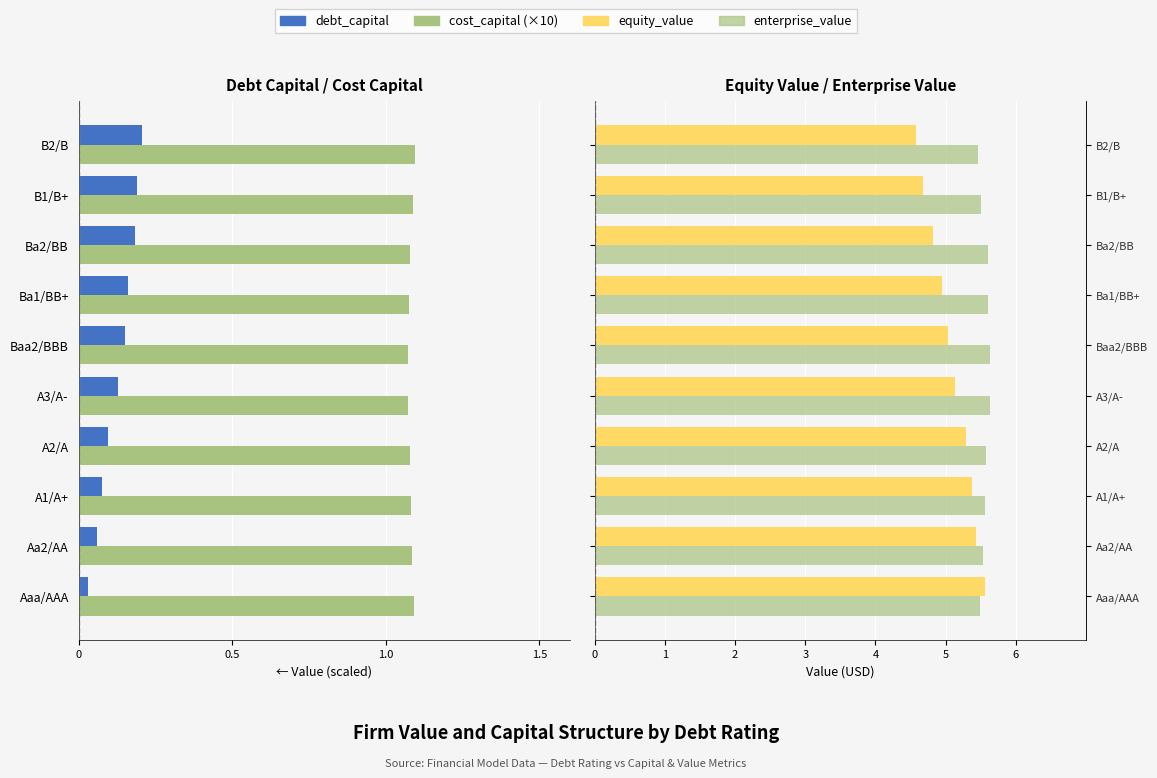

Between A1/A+ and A2/A, which is larger?

A1/A+